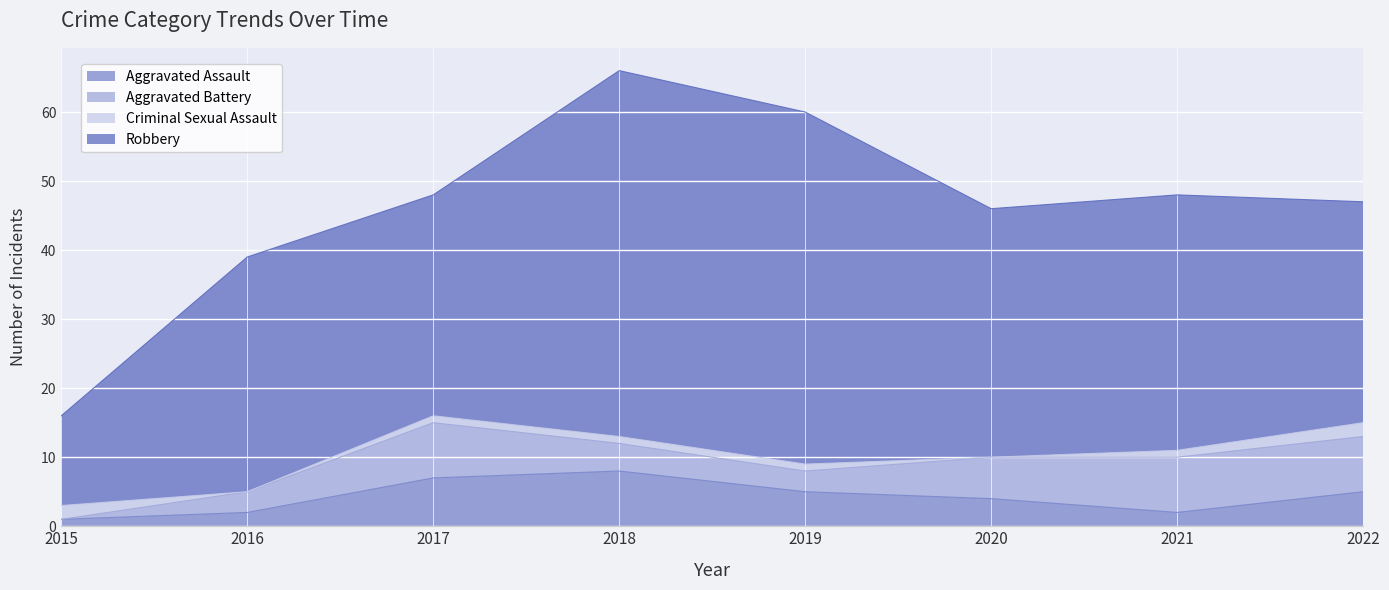

What is the average value of the Robbery series?

36